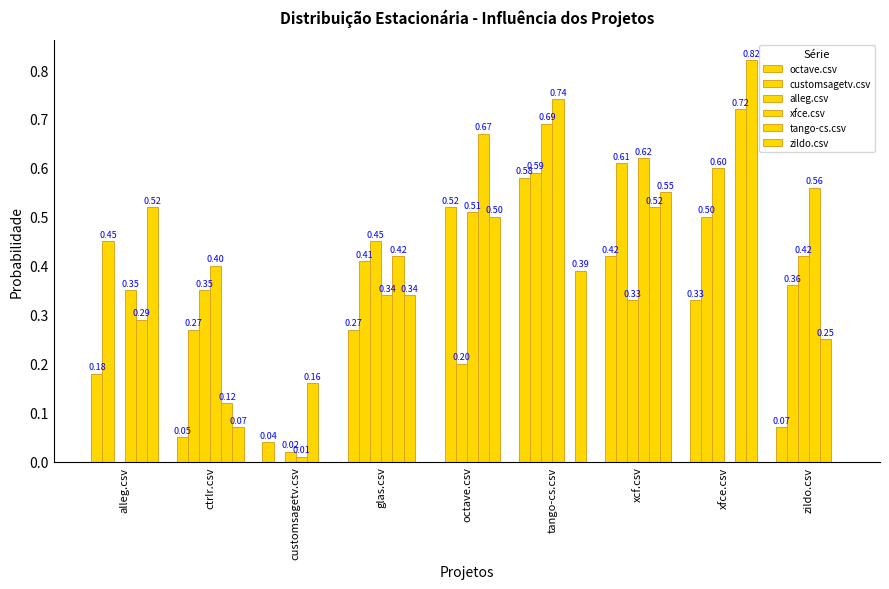

How many groups of bars are there?

9